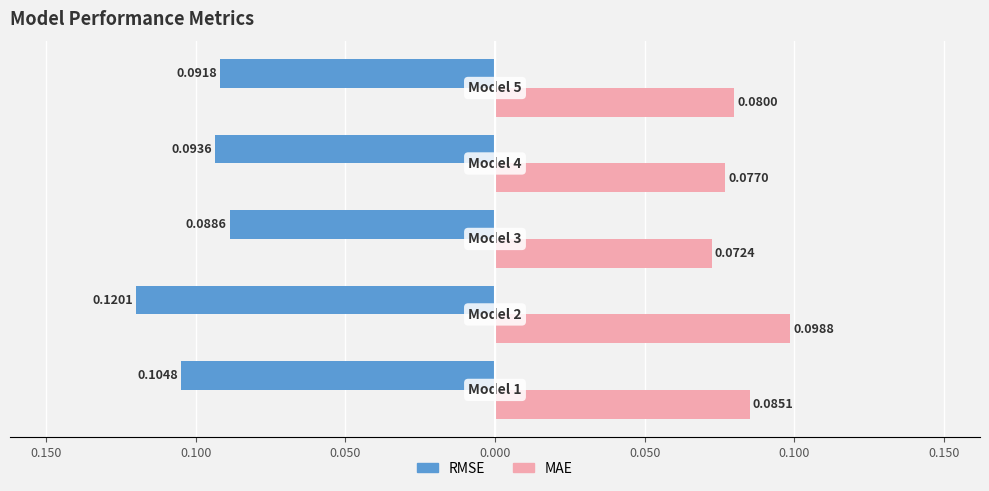

What are all the series names shown in the legend?

RMSE, MAE